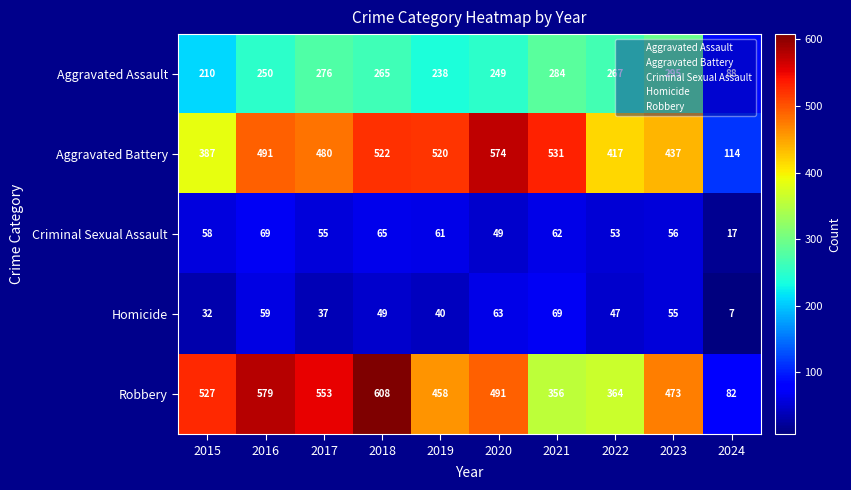

Which category has the lowest value in the Homicide series?

2024